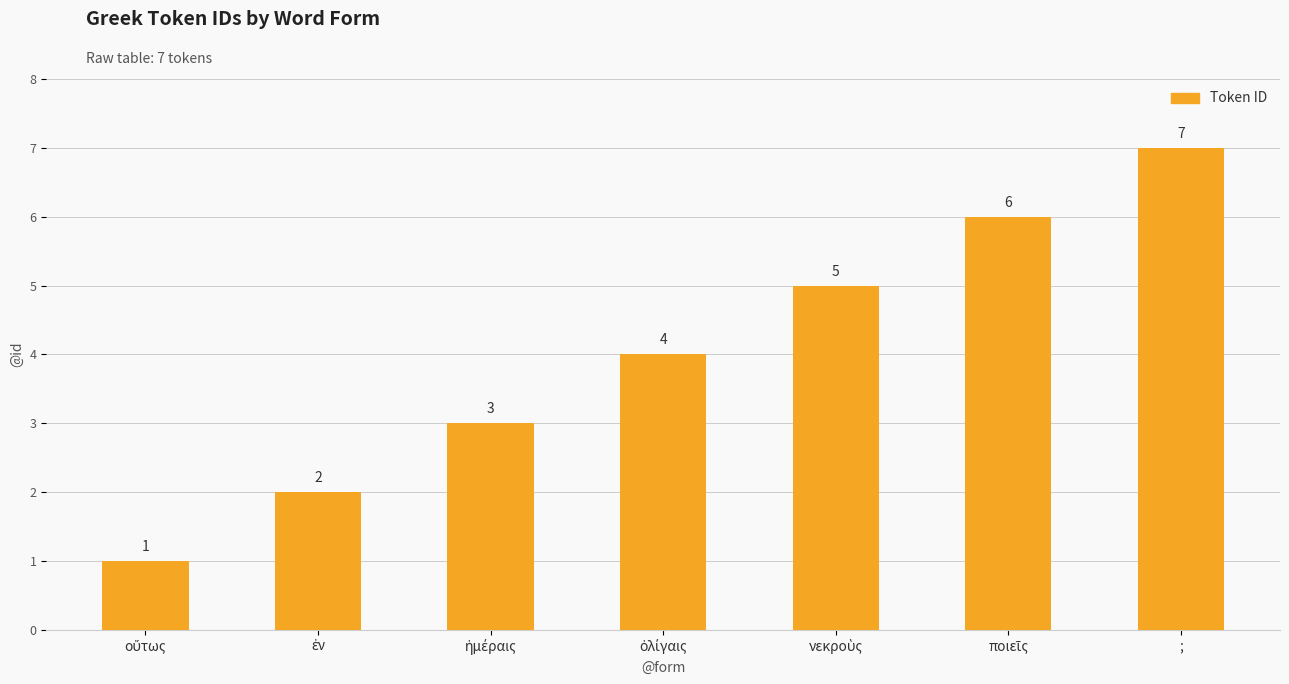

What is the greatest value displayed?

7